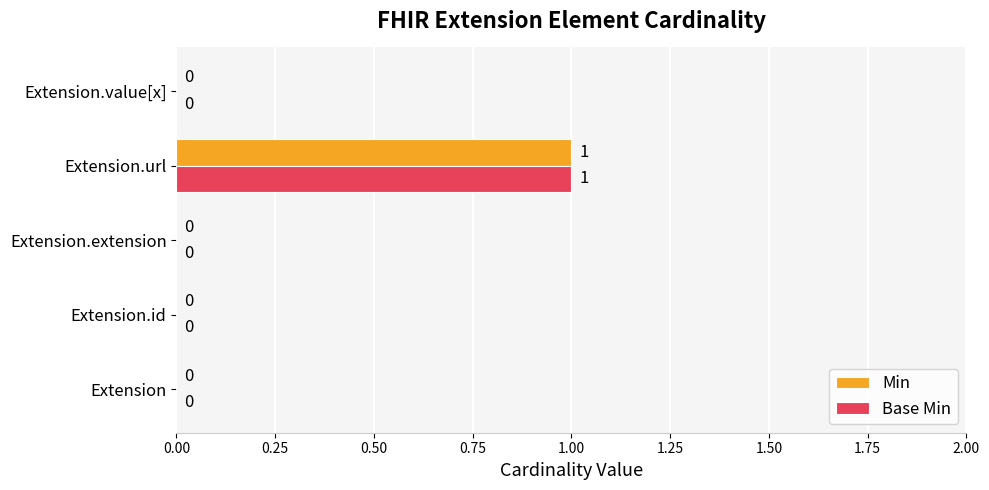

Is the value of Base Min at Extension greater than the value of Min at Extension.url?

No